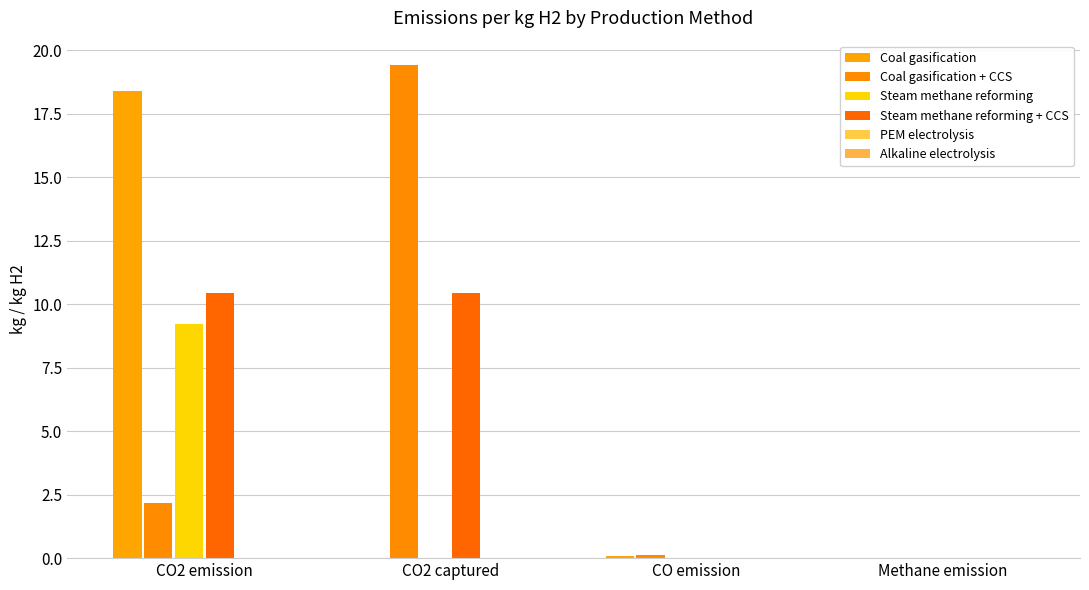

What is the average value of the Steam methane reforming + CCS series?

5.2